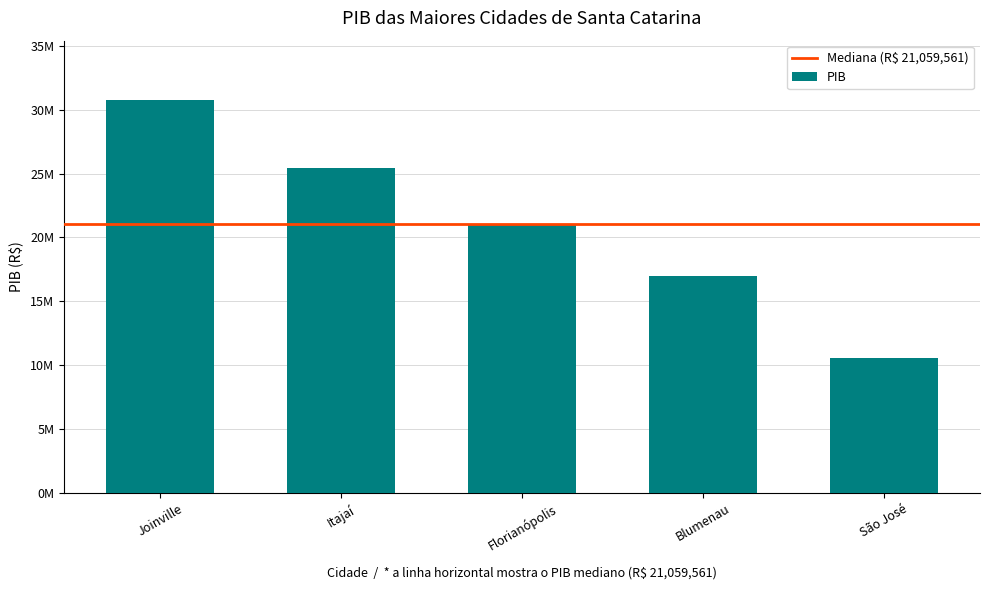

What is the label of the 4th bar from the right?

Itajaí